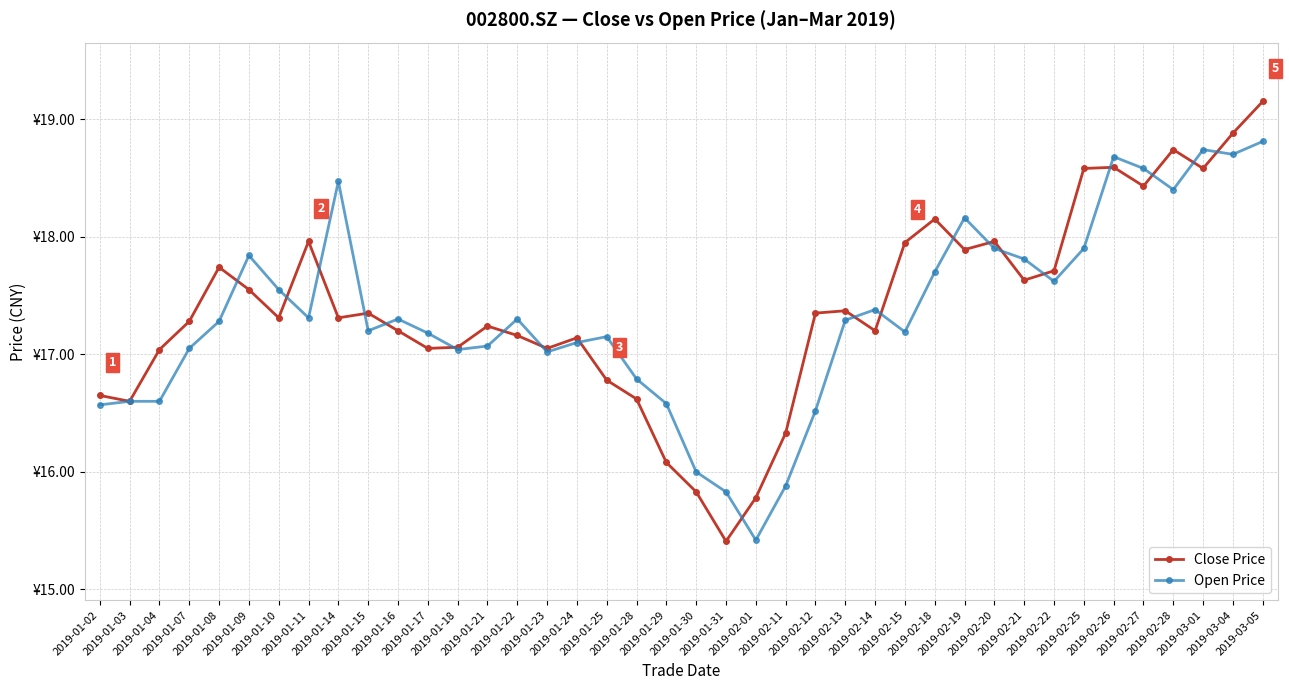

The Open Price series shows 18.2 at 2019-02-19. True or false?

True